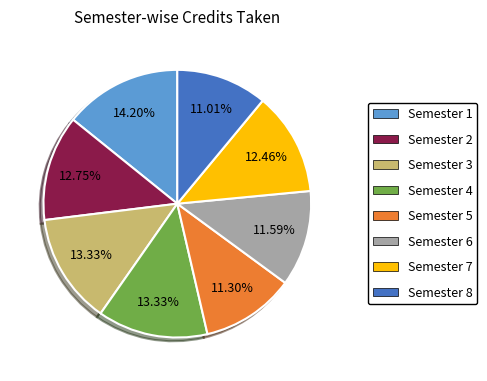

Which slice is the largest?

Semester 1